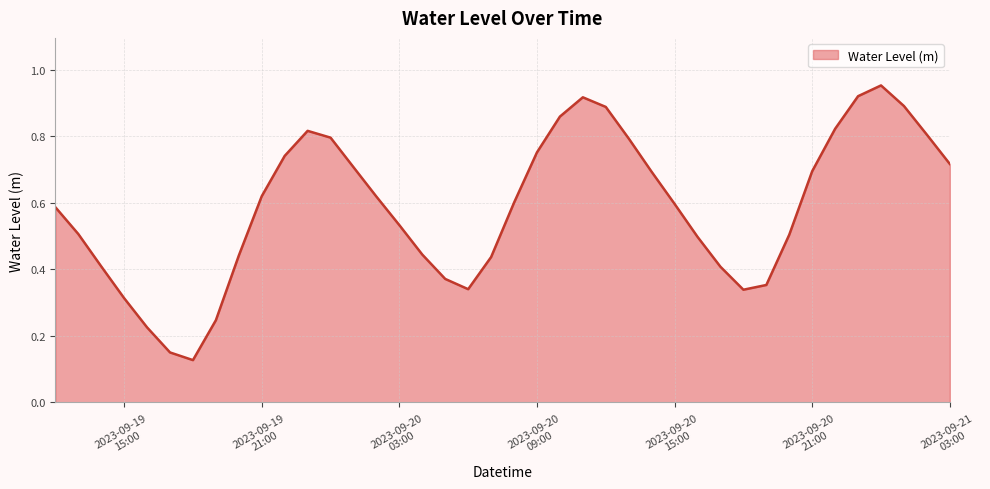

What is the label of the 28th point from the left?

2023-09-20 15:00